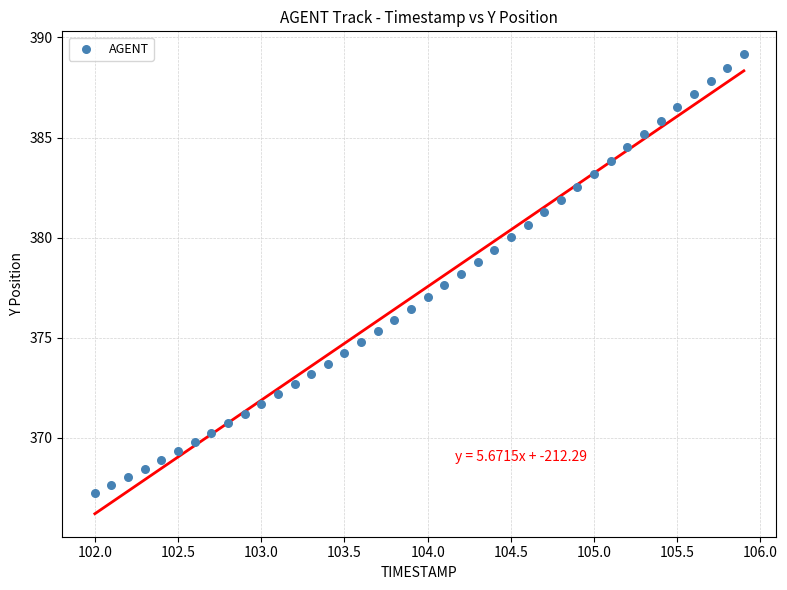

What is the range of X values (max minus min)?

3.9